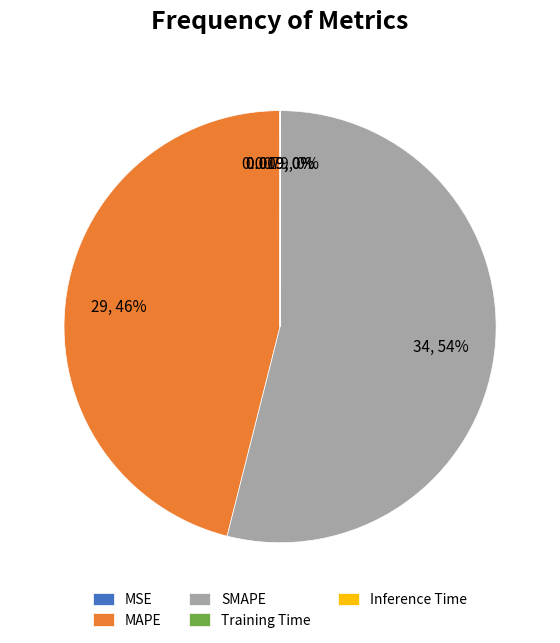

Does any single category account for the majority?

Yes